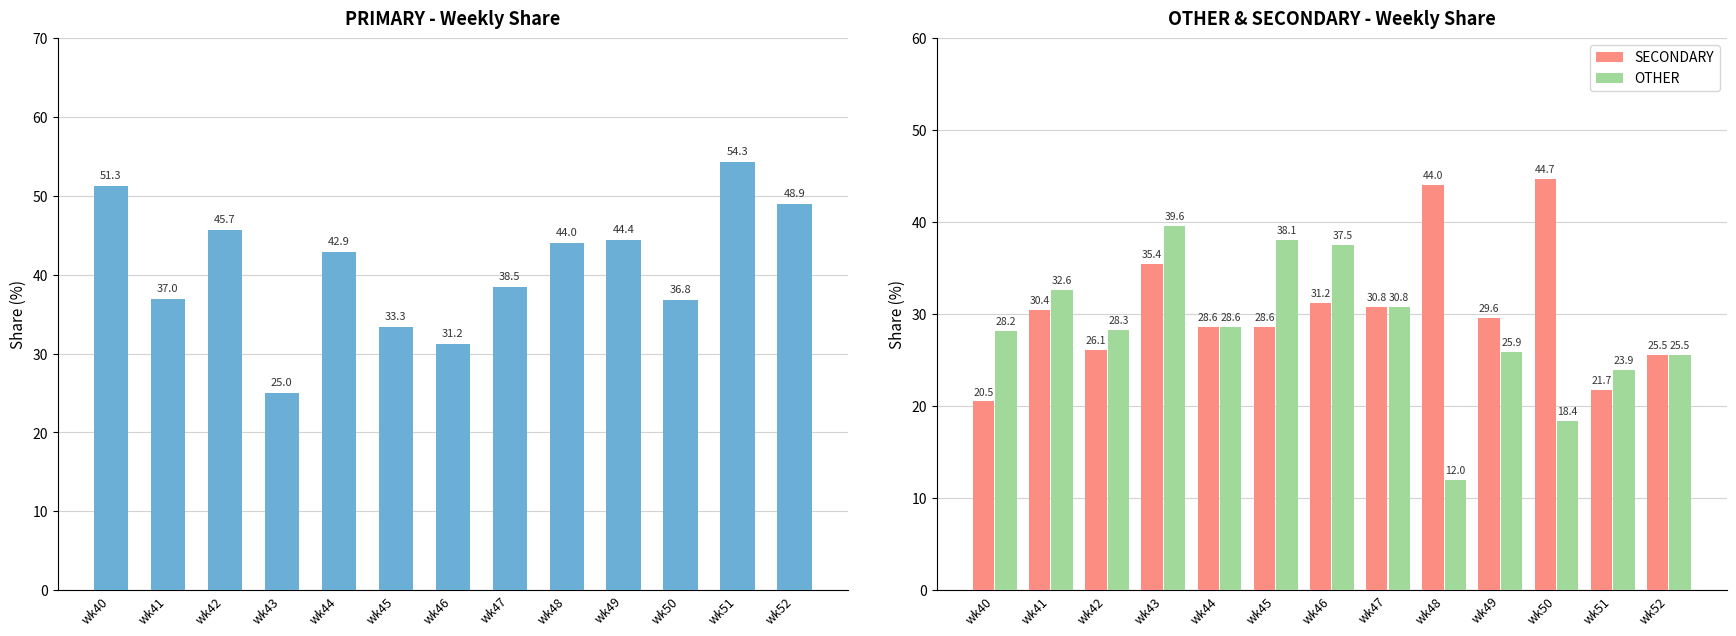

At which label does PRIMARY first exceed 42?

wk40